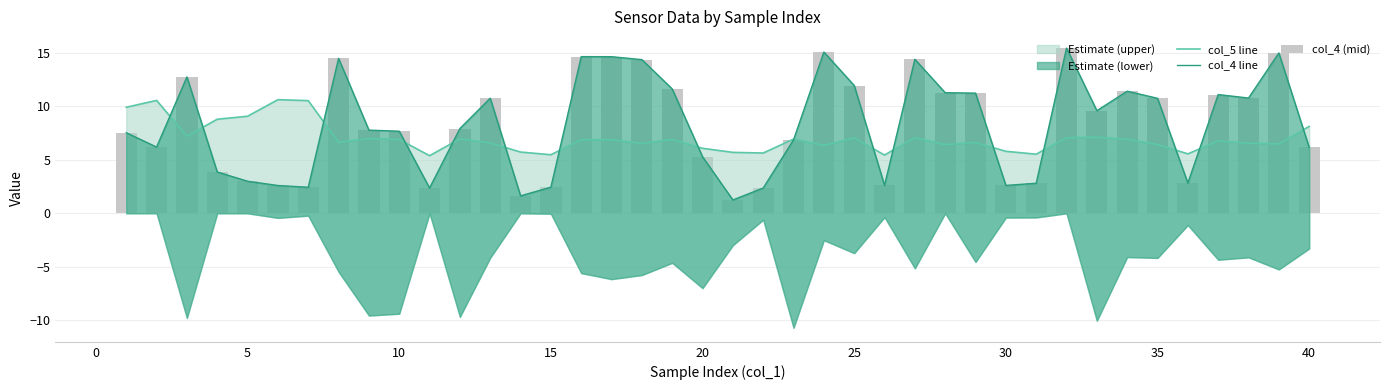

The col_4 (mid) series shows 0.7 at 30. True or false?

False